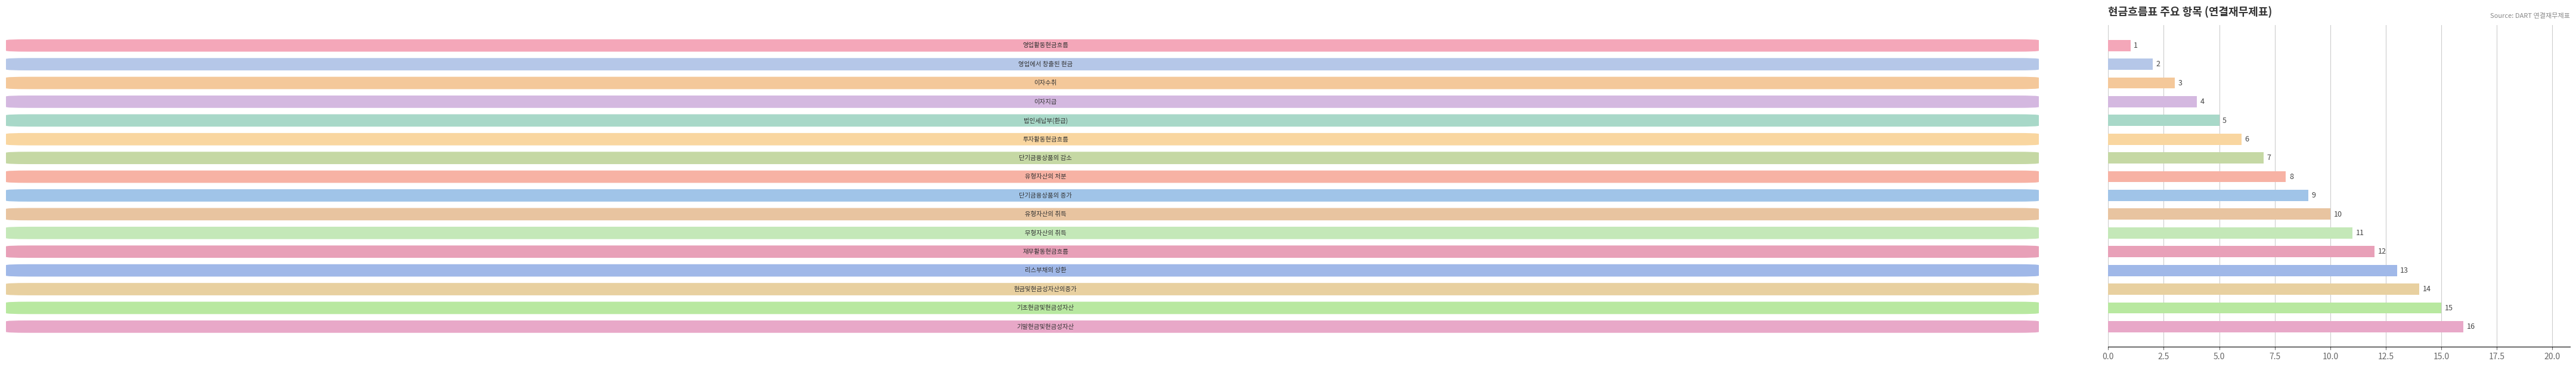

What is the greatest value displayed?

16